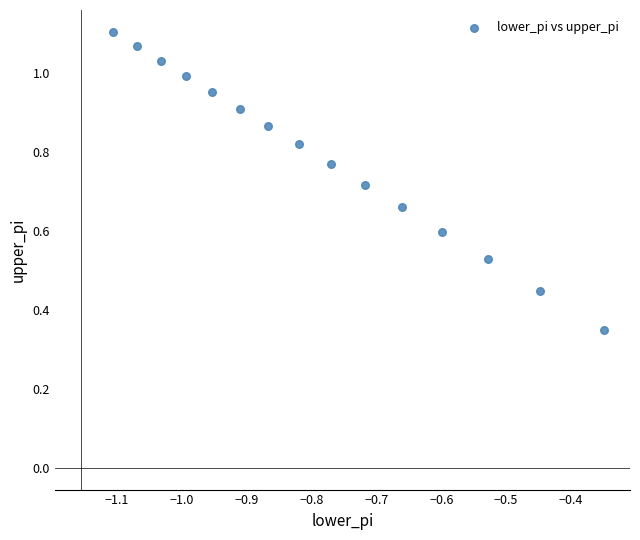

How many points are shown in the scatter plot?

15